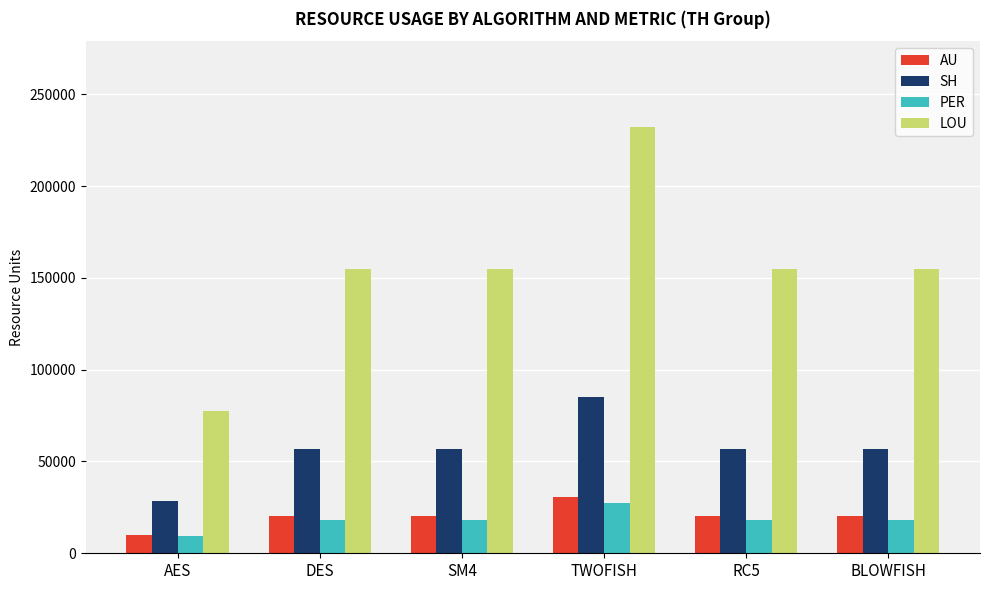

What are all the series names shown in the legend?

AU, SH, PER, LOU